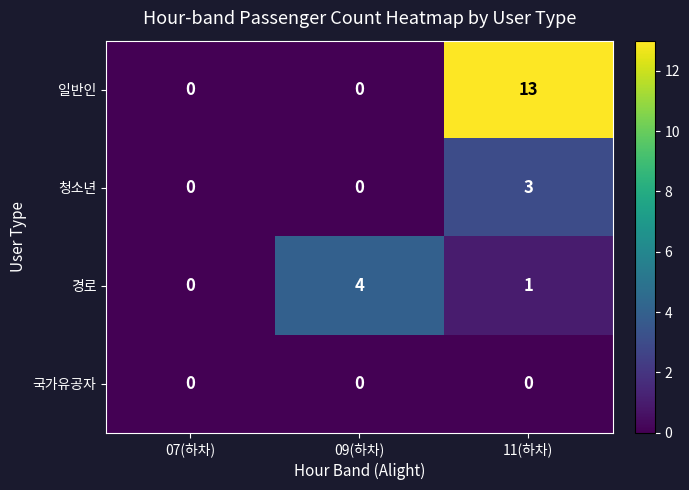

What is the total value across all series at 11(하차)?

17